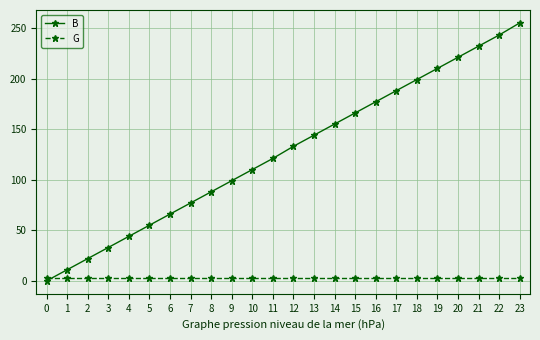

Rank the series at 12 from highest to lowest value.

B, G